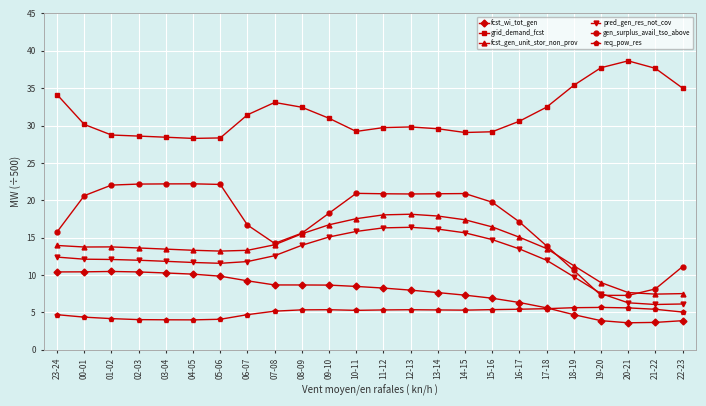

True or false: gen_surplus_avail_tso_above and grid_demand_fcst cross at least once.

False